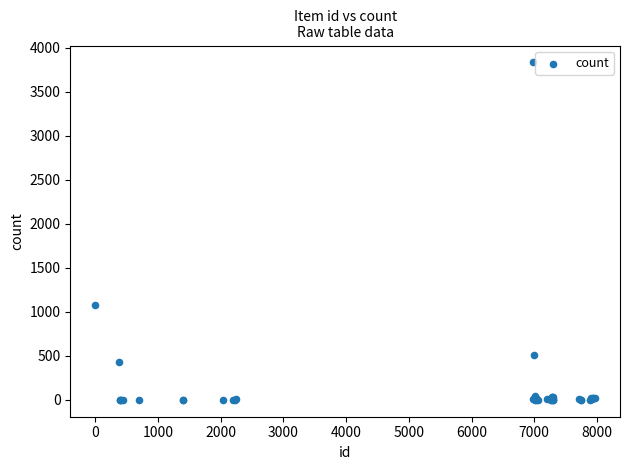

What Y value in the scatter plot is closest to 1916?

1072